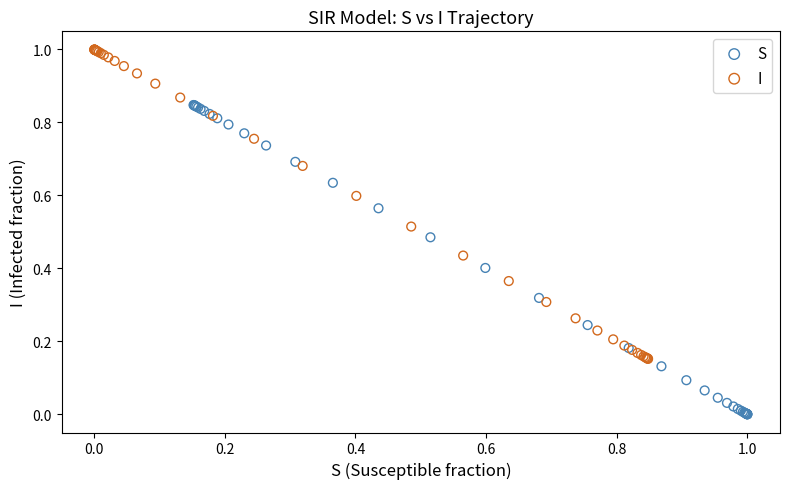

Which series contains the lowest Y value?

S